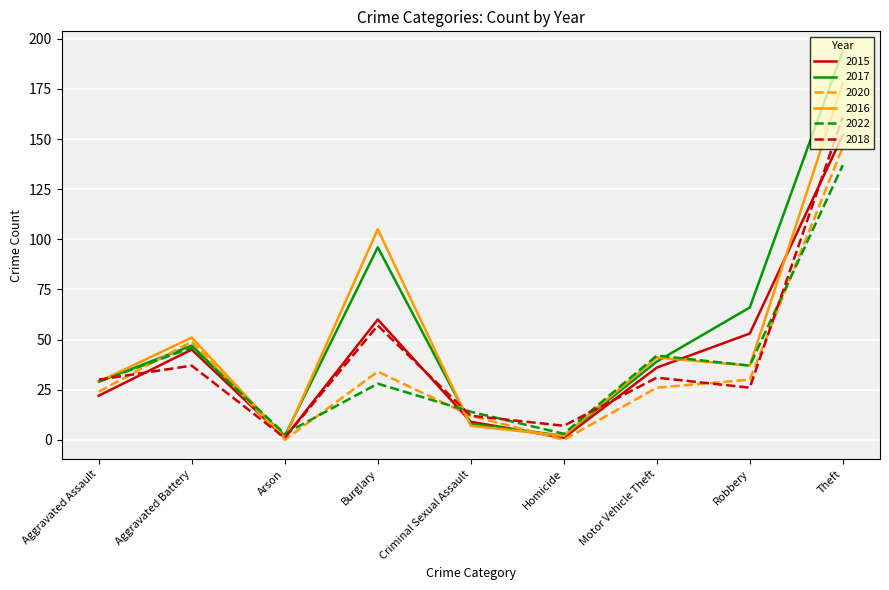

Which series has the largest range (max minus min)?

2017